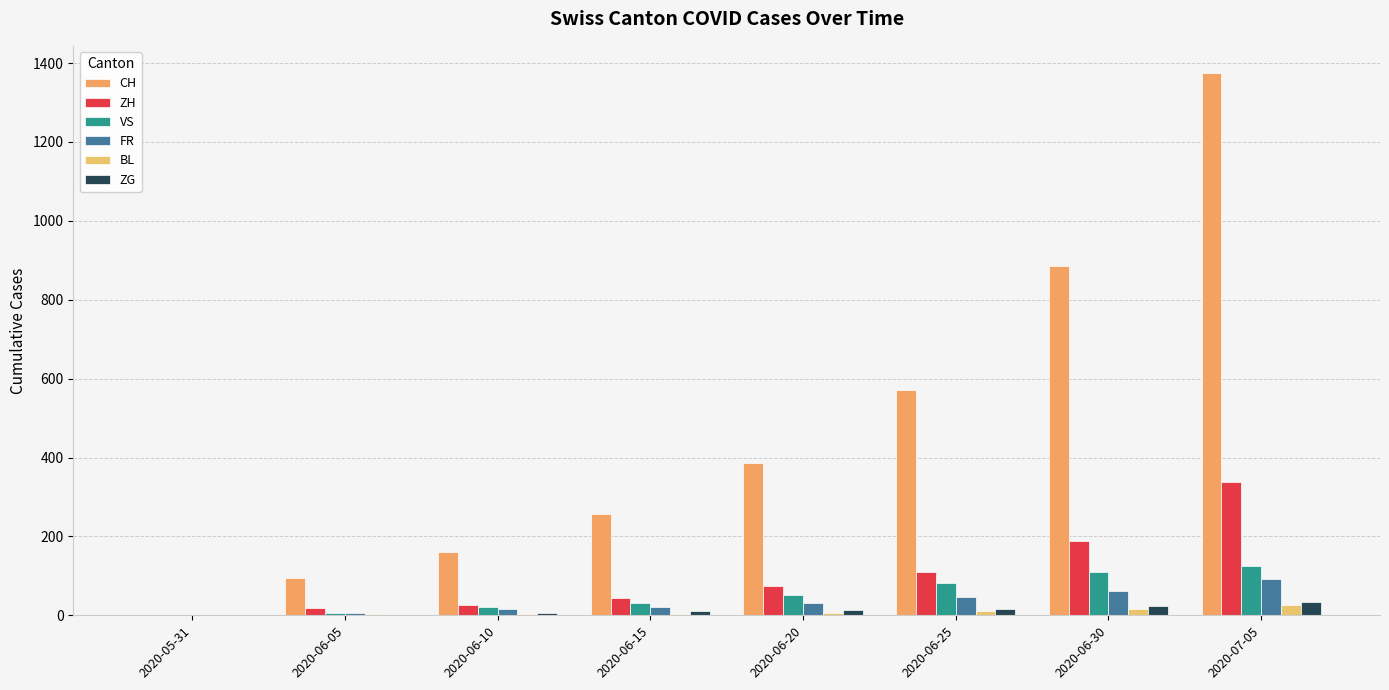

At which label does ZG reach its peak?

2020-07-05